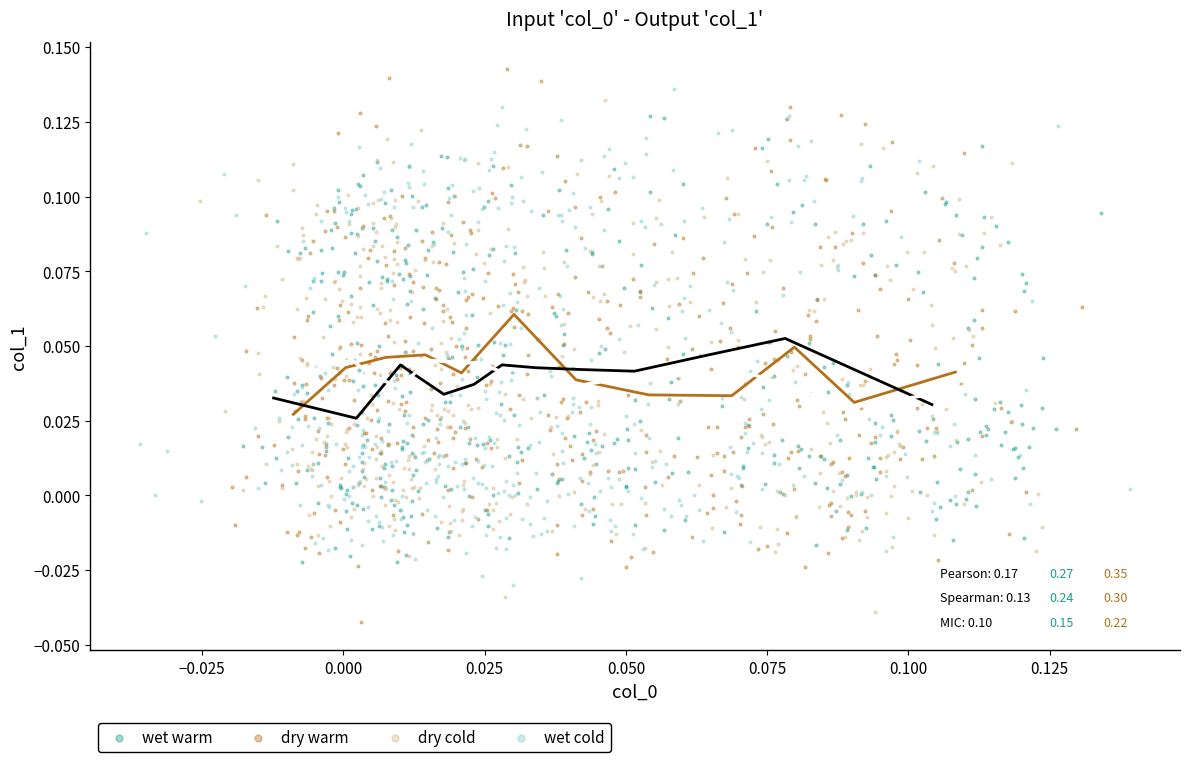

Which series contains the lowest Y value?

dry warm